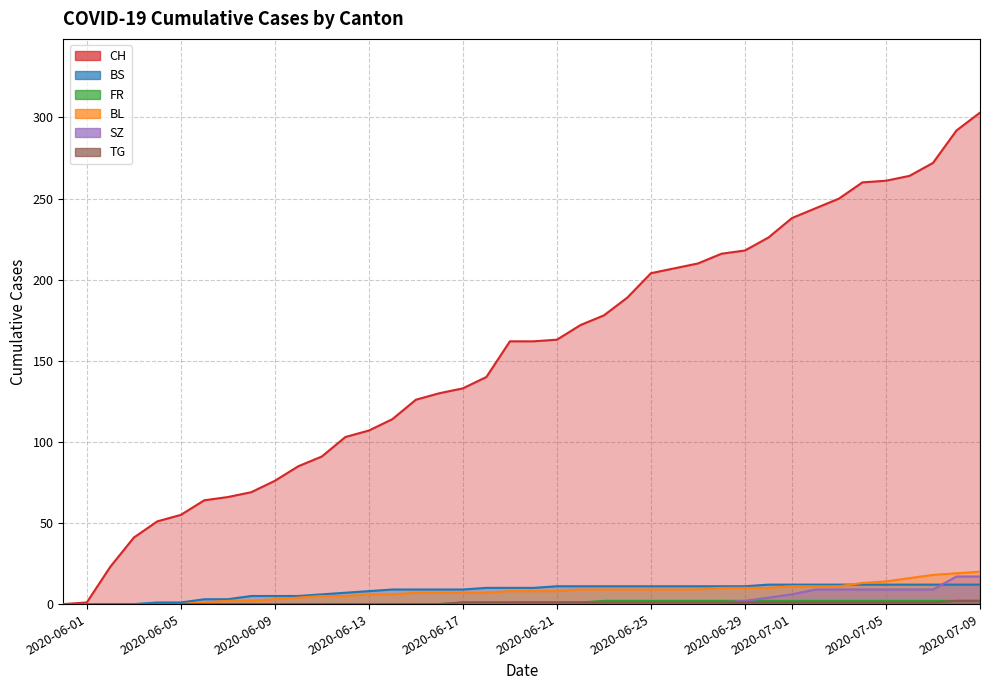

What is the label of the 1st point from the left?

2020-06-01